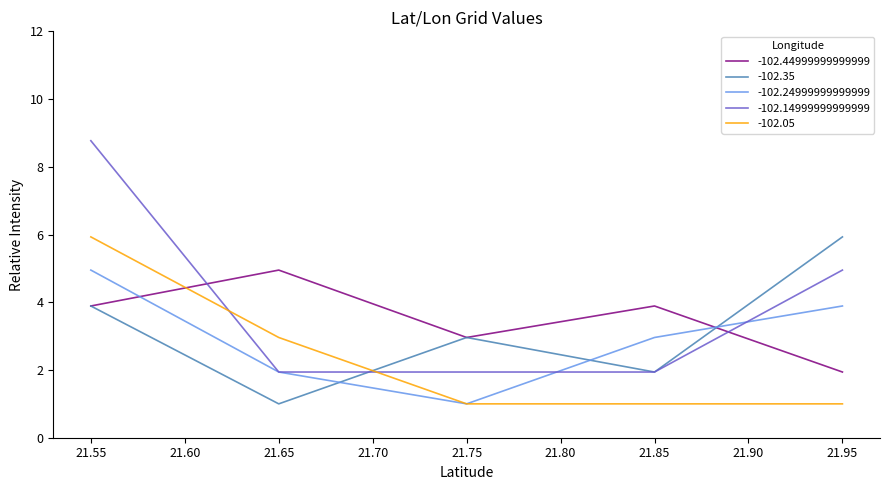

Which series has the largest range (max minus min)?

-102.14999999999999